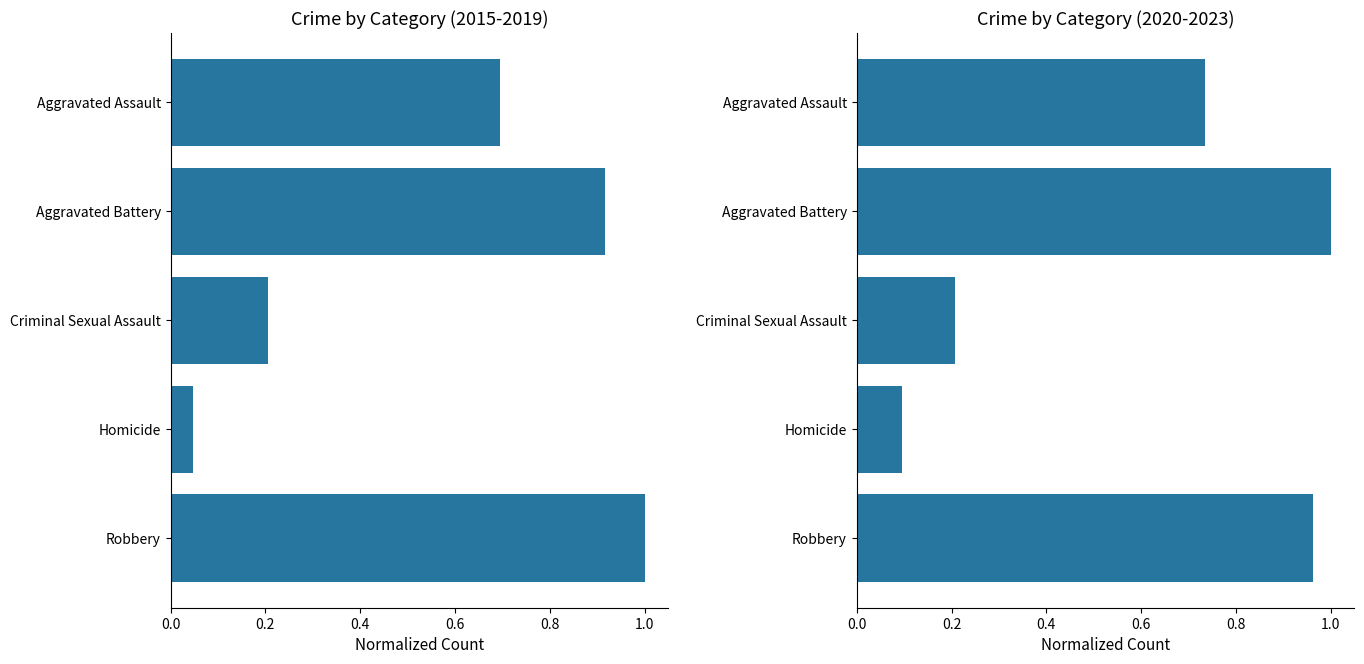

Count the number of categories in the chart.

5